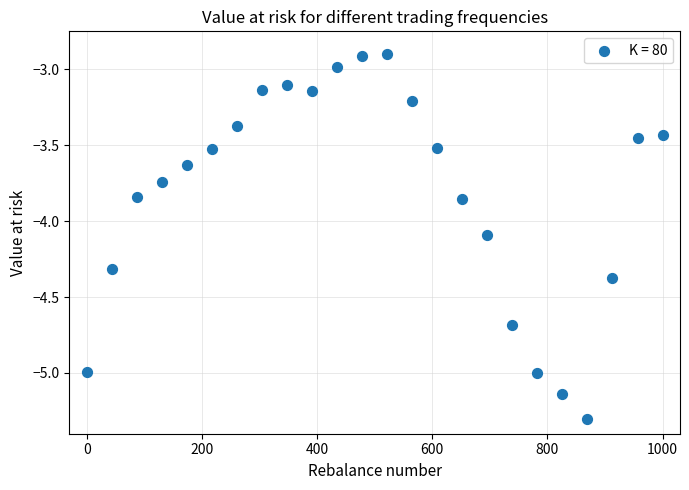

What is the range of X values (max minus min)?

1000.0